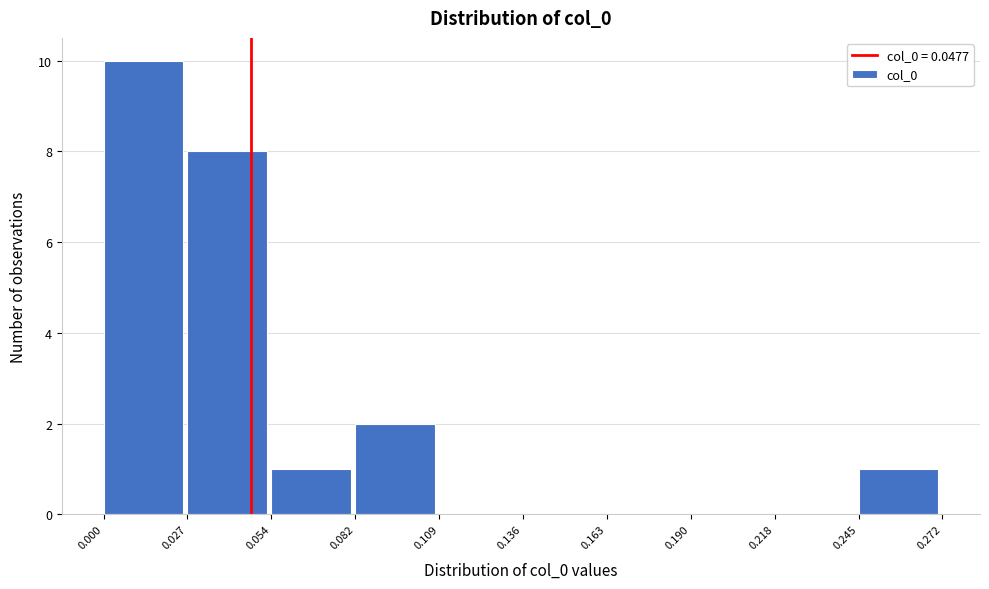

What is the height of the bar covering 0.245 to 0.272 on the x-axis? The values are not printed on the chart, so give them approximately, as read against the axis.

1